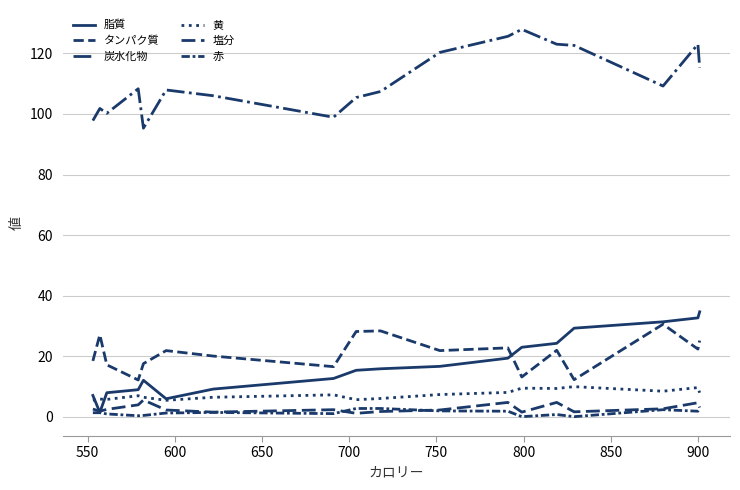

How many lines are shown in the chart?

6